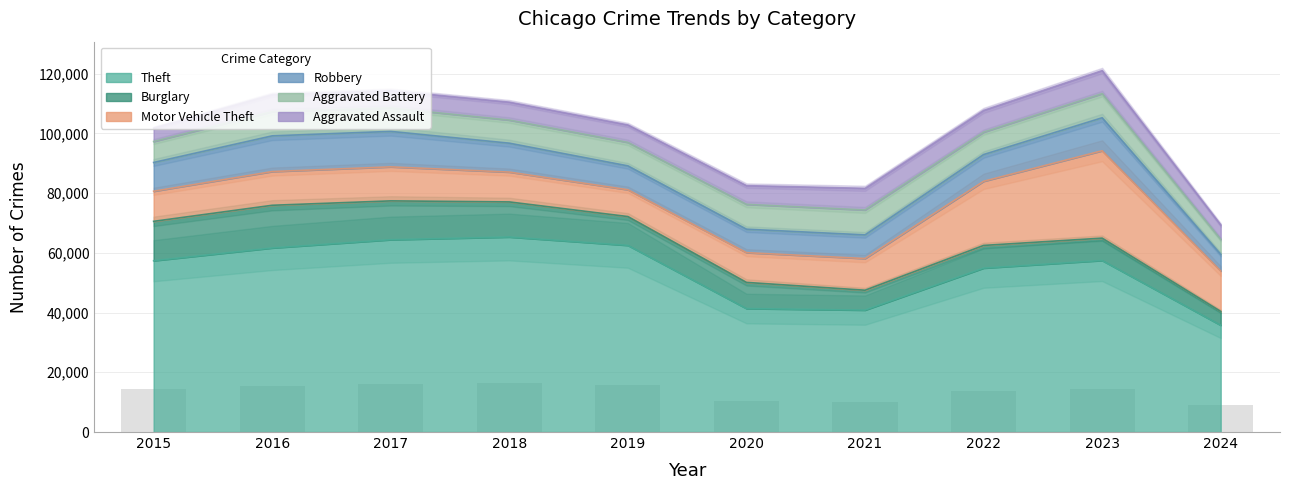

The value of Burglary at 2017 is 13001. True or false?

True